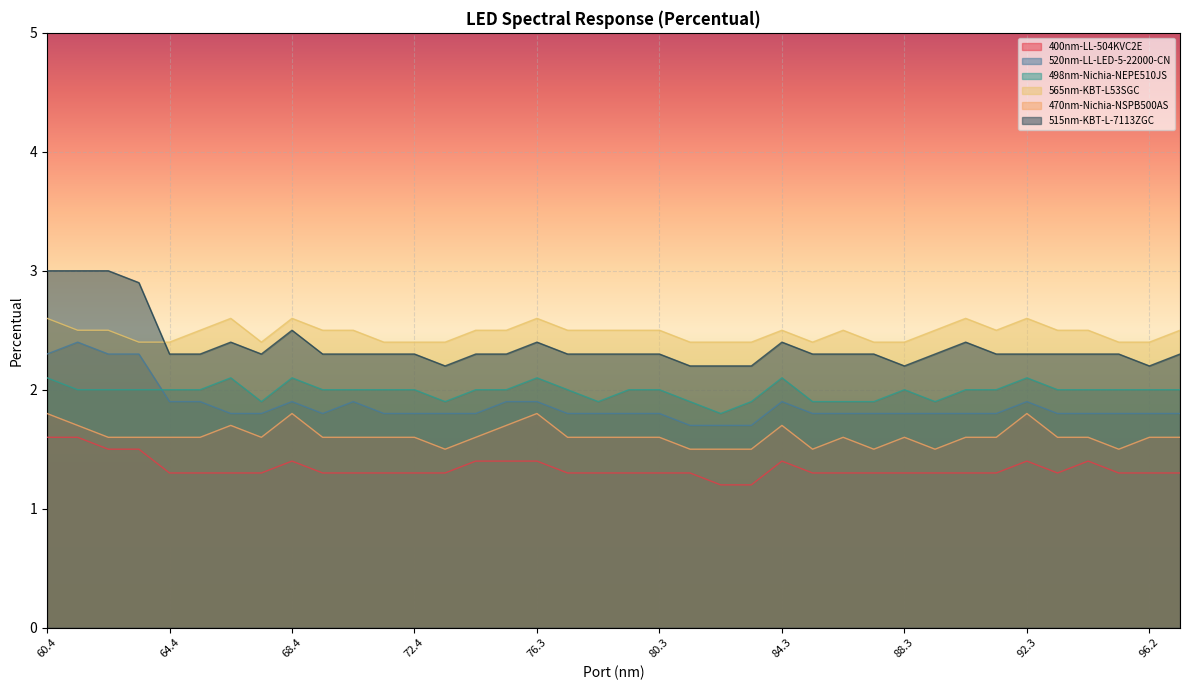

List the series in order of their peak value, lowest first.

400nm-LL-504KVC2E, 470nm-Nichia-NSPB500AS, 498nm-Nichia-NEPE510JS, 520nm-LL-LED-5-22000-CN, 565nm-KBT-L53SGC, 515nm-KBT-L-7113ZGC